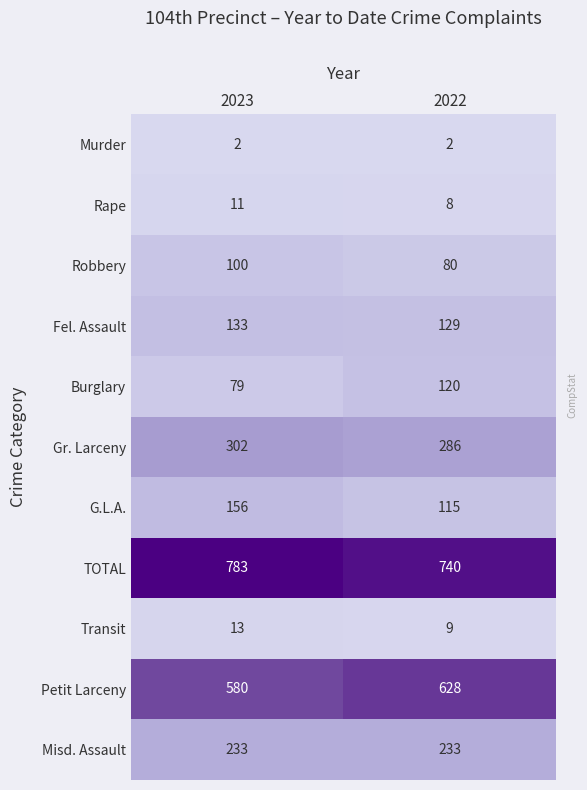

How many categories are shown in the chart?

2